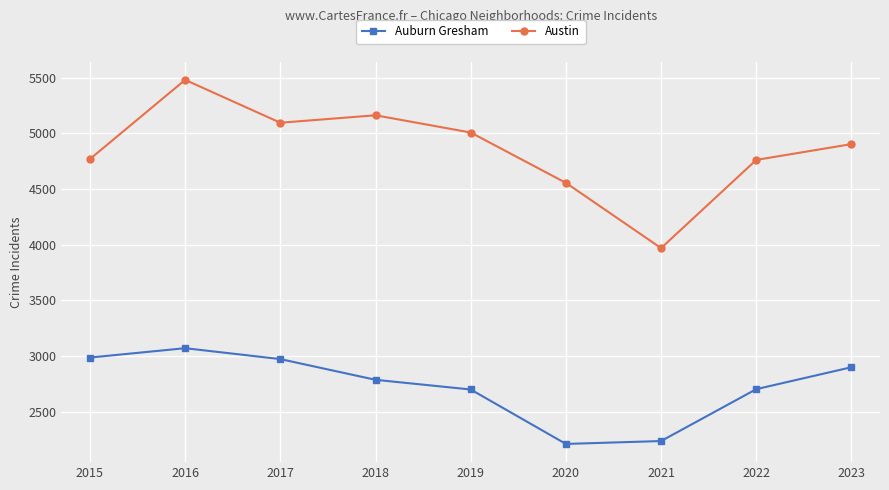

List the series in order of their overall mean, lowest first.

Auburn Gresham, Austin